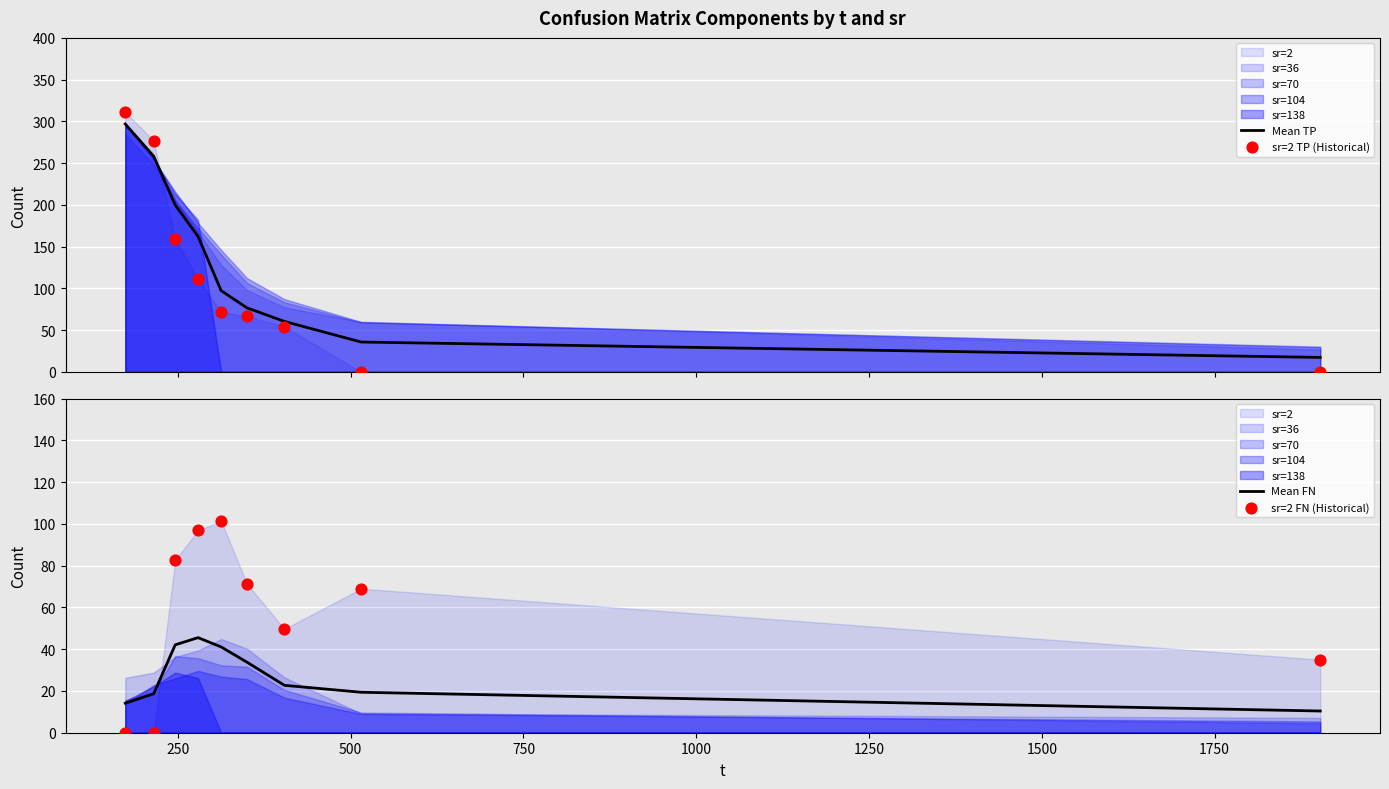

Which series has the widest spread of Y values?

sr=2 TP (Historical)